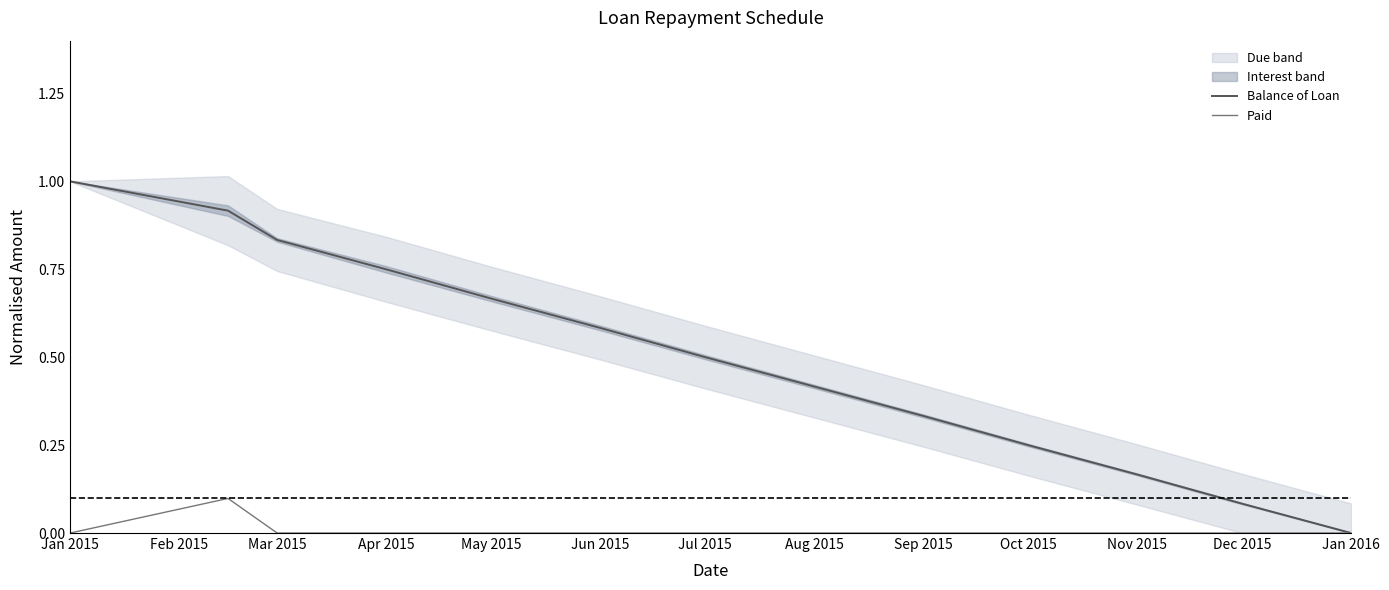

Does the chart have visible grid lines?

No